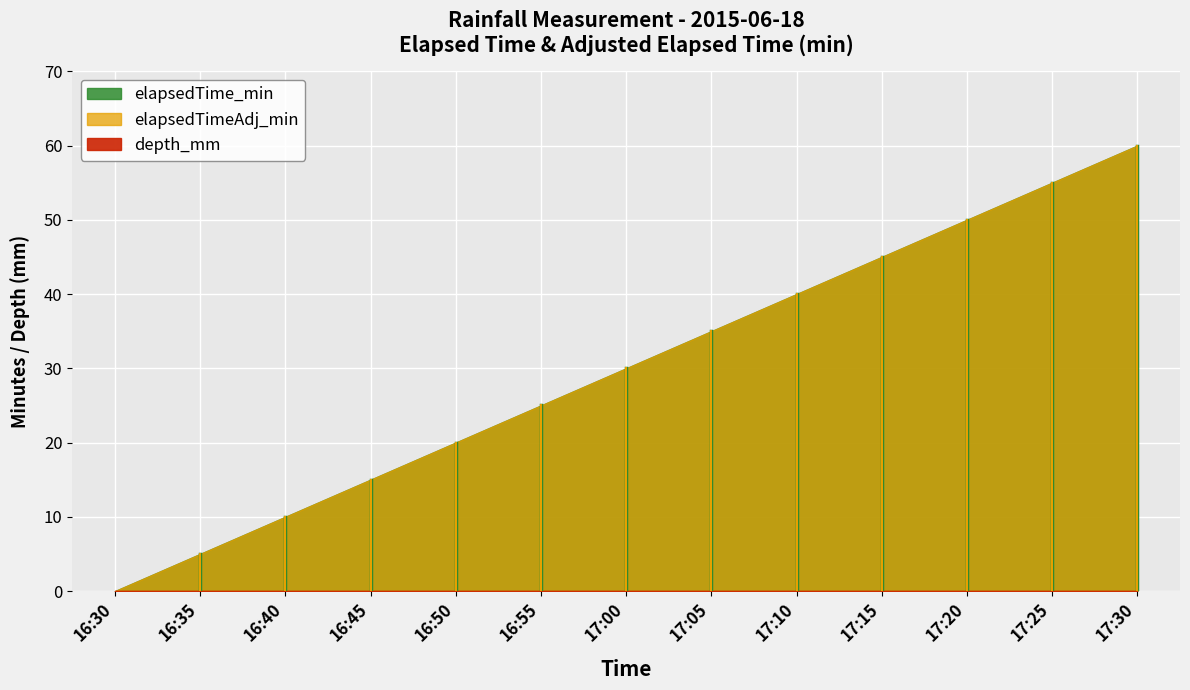

What is the value of the elapsedTime_min point at the 11th from the left?

50